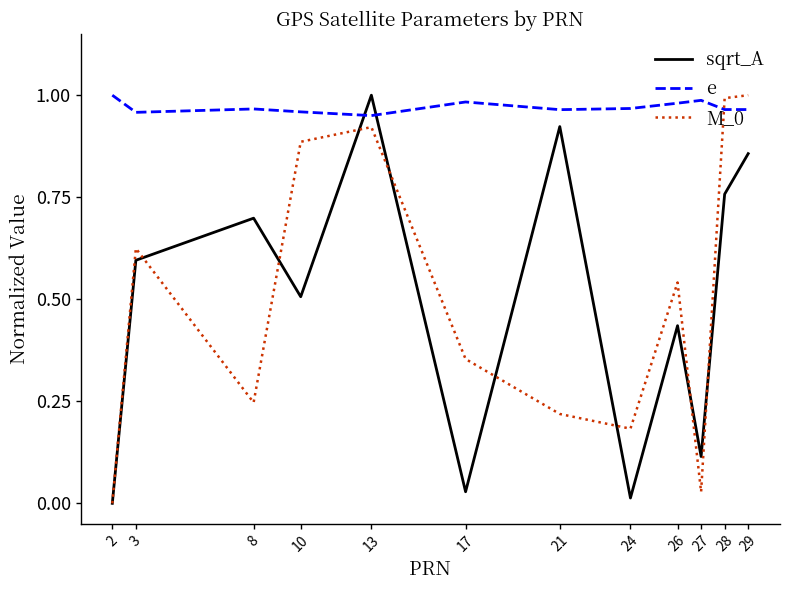

Between 3 and 13, which series saw the biggest shift?

sqrt_A